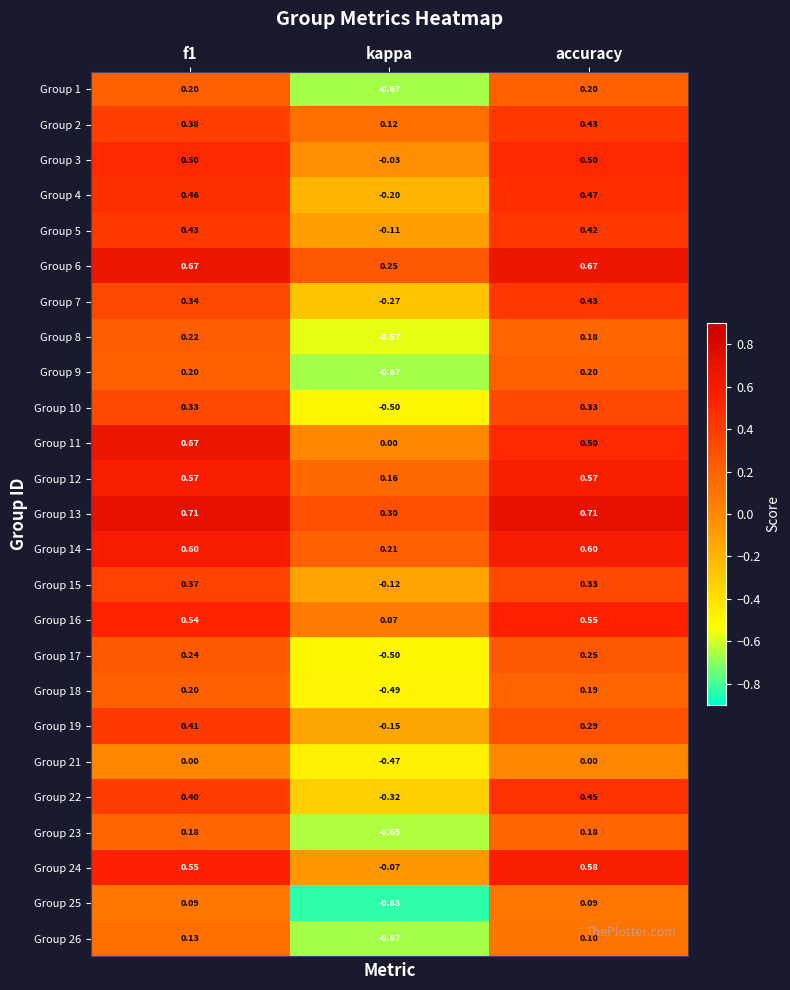

What is the total value across all series at accuracy?

9.2